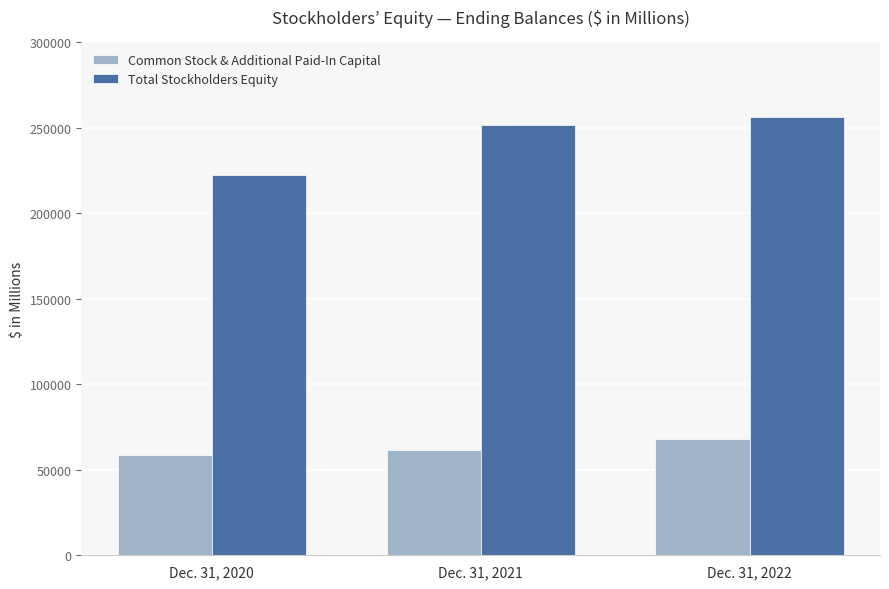

Read the Total Stockholders Equity value at Dec. 31, 2022.

256144